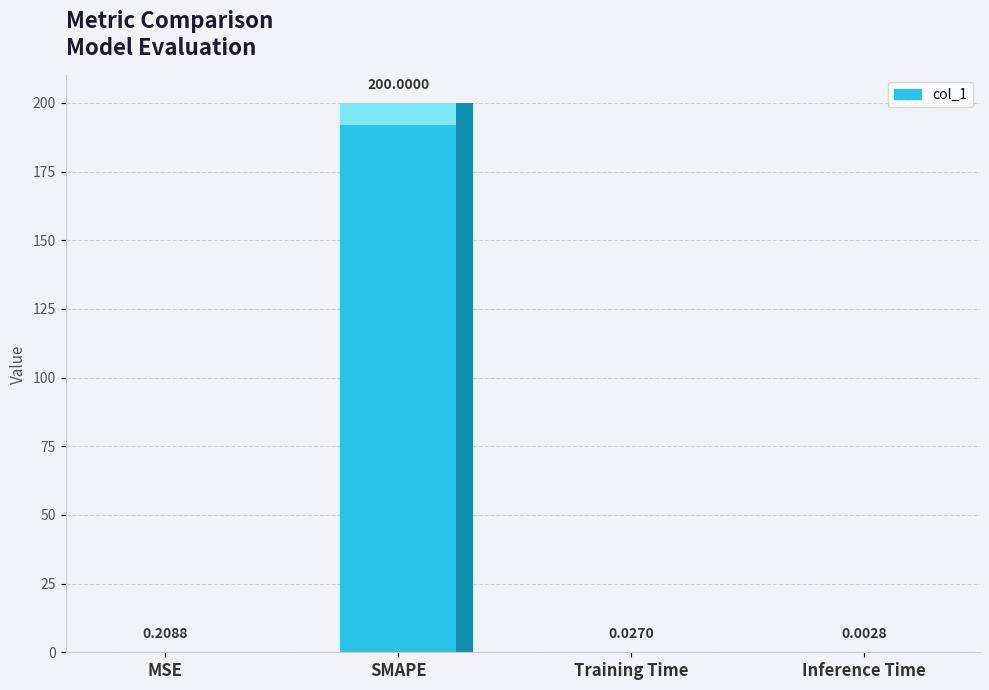

What is the change in value from MSE to Training Time?

-0.2